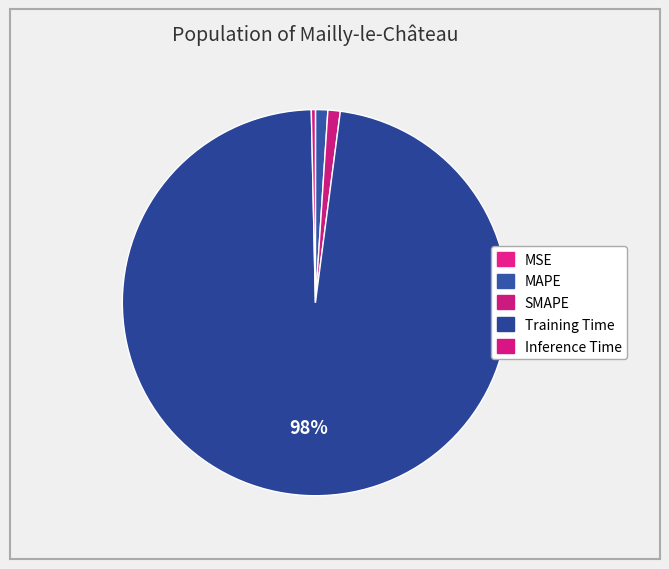

Rank the categories by value from lowest to highest.

MSE, Inference Time, MAPE, SMAPE, Training Time